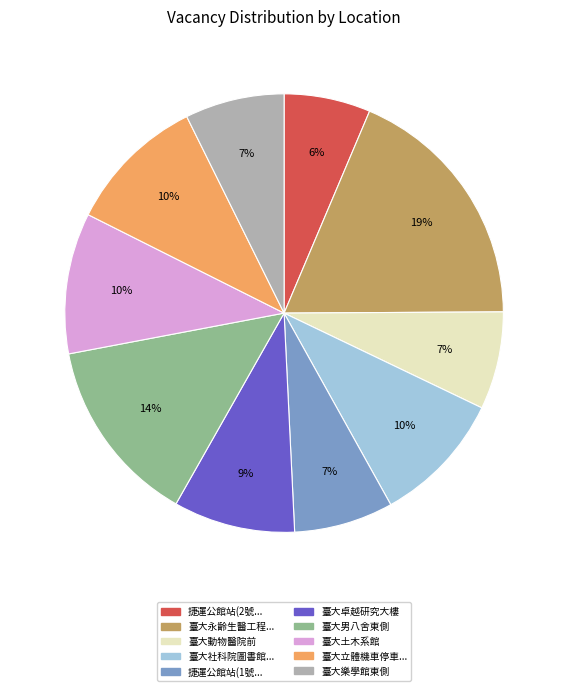

Does any single category account for the majority?

No